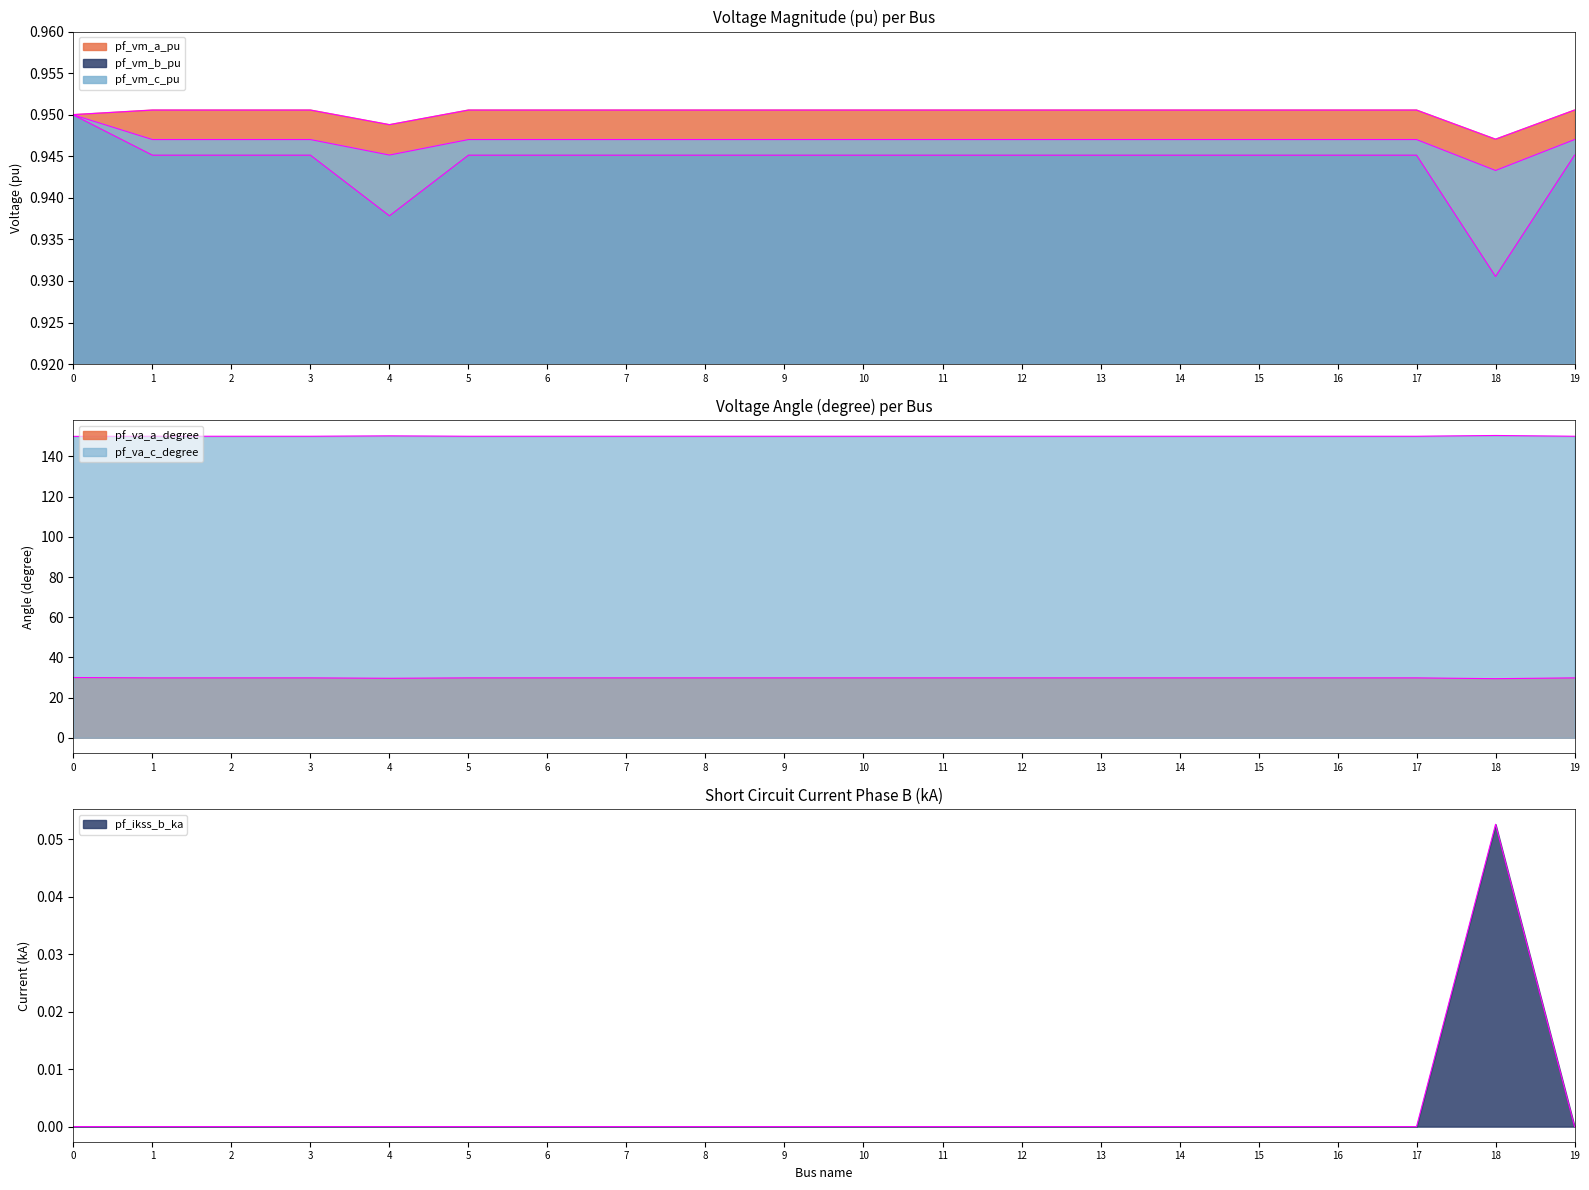

Between 3 and 12, which series saw the biggest shift?

pf_vm_c_pu